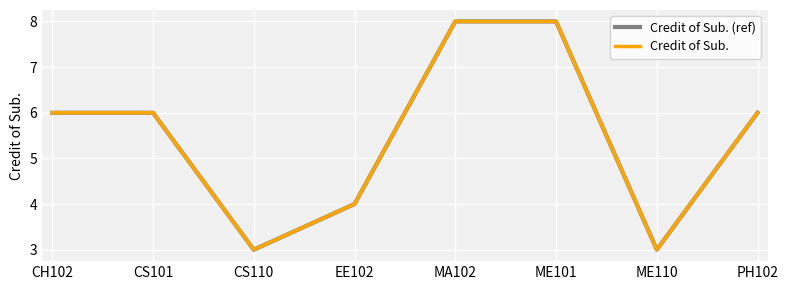

Is this an area chart (filled region under the line)?

No